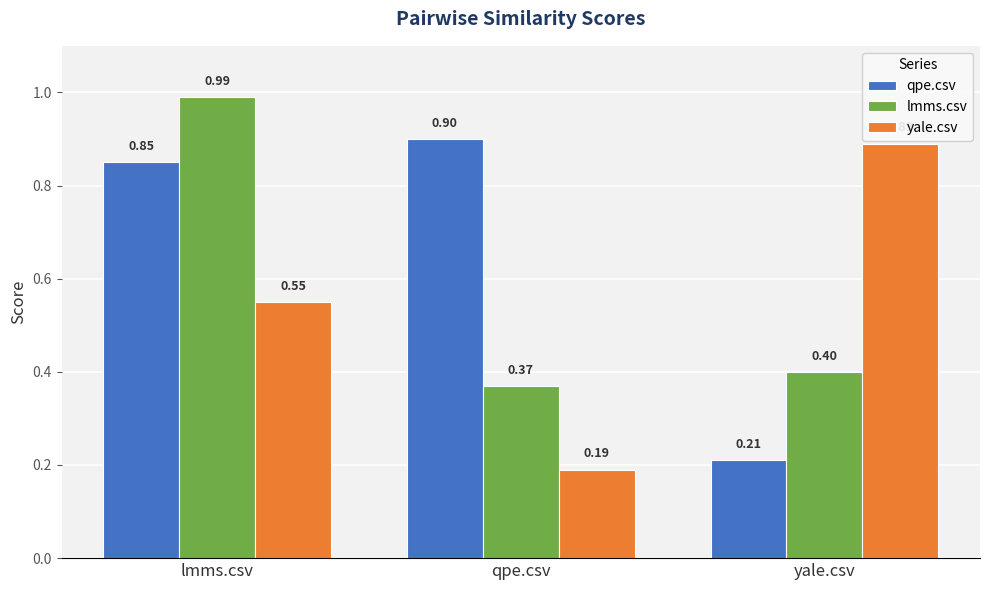

List the series in order of their overall mean, highest first.

qpe.csv, lmms.csv, yale.csv